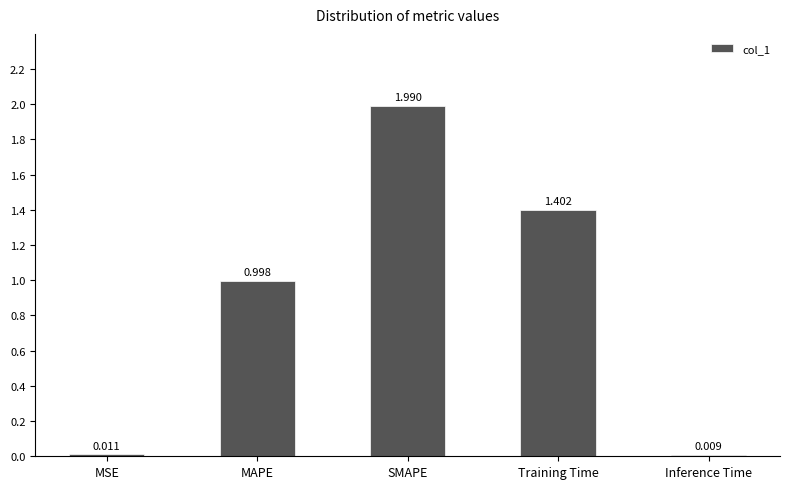

Between MAPE and Training Time, which is larger?

Training Time